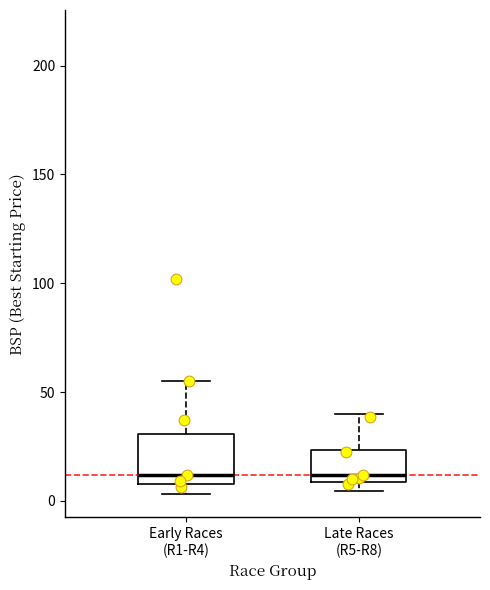

Reading left to right, read every box against the y-axis: the position of its median line, the range the box covers, and the ends of its whiskers. The values are not printed on the chart, so give them approximately, as read against the axis.

Early Races (R1-R4): median 10 (just above the box's lower edge), box 10 to 30, whiskers 5 to 55
Late Races (R5-R8): median 10 (just above the box's lower edge), box 10 to 25, whiskers 5 to 40